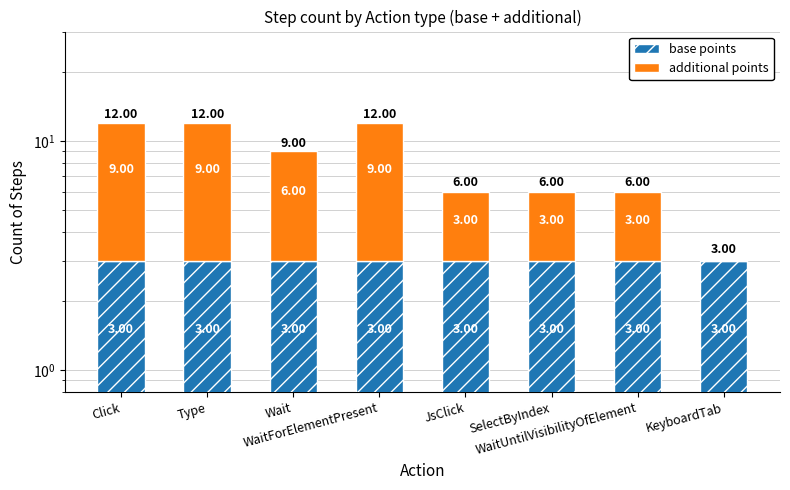

How many bars are there in each group?

2